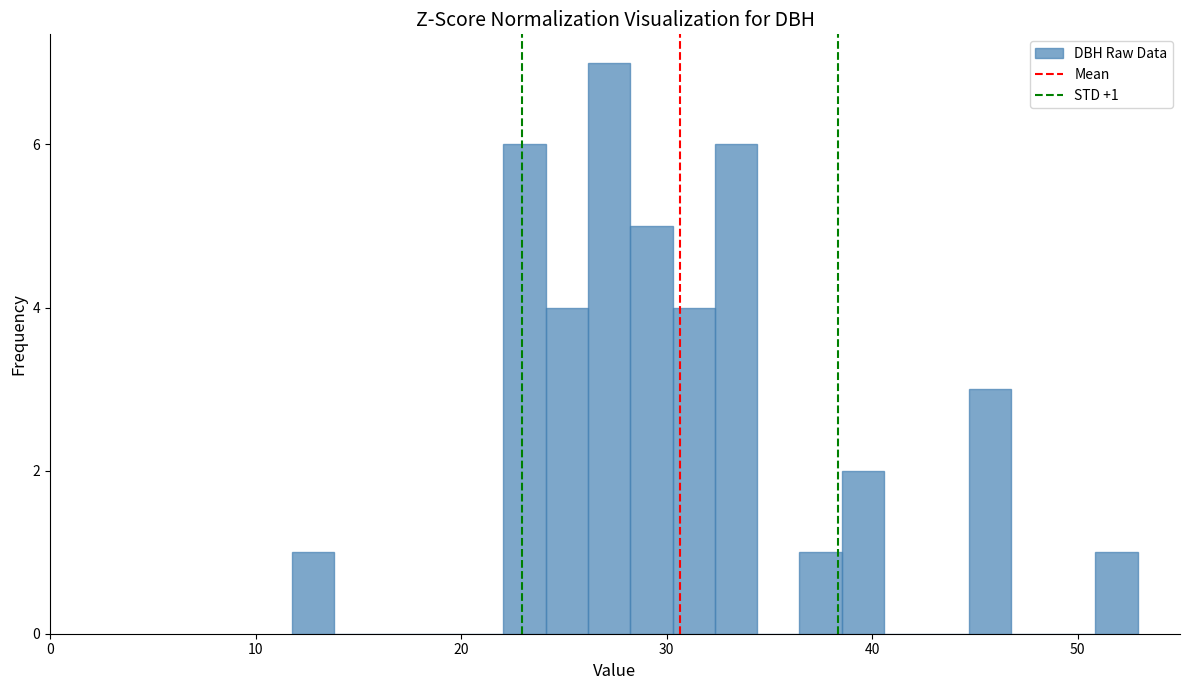

Read against the x-axis, roughly where is the centre of the tallest bar?

27